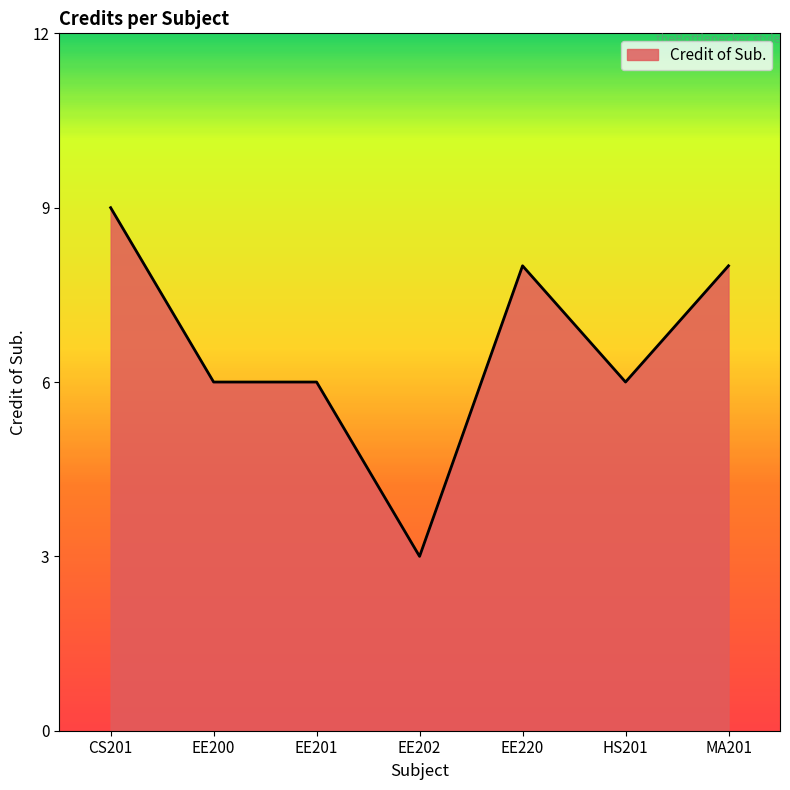

True or false: the data has more than 2 interior local peaks.

False